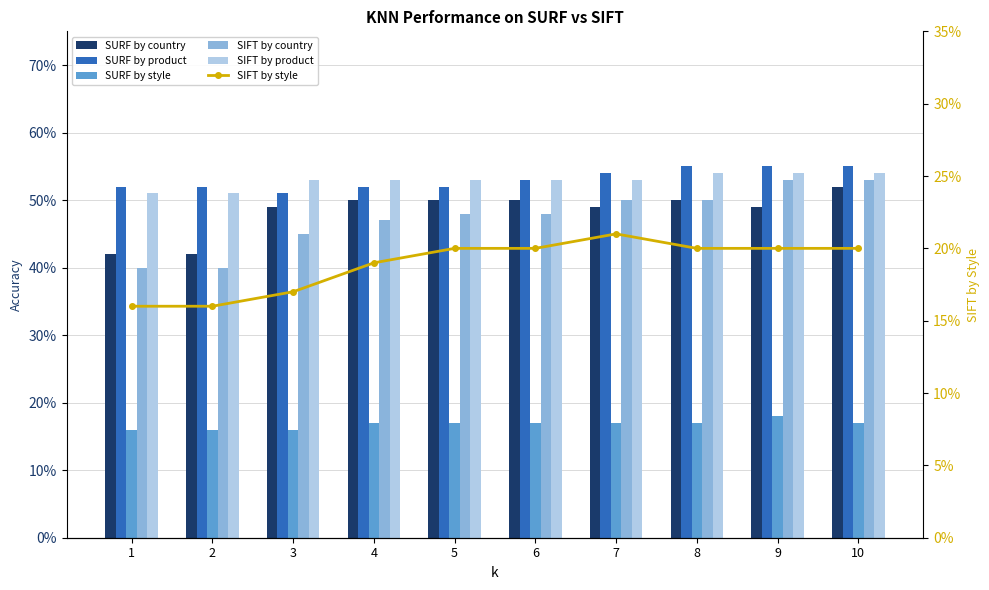

What is the total value across all series at 5?

2.4